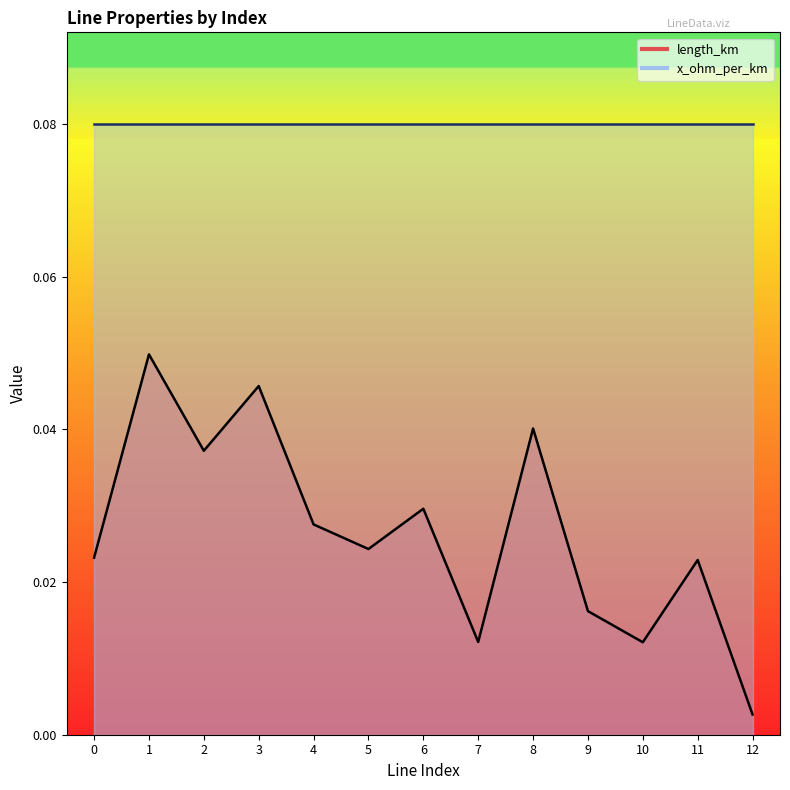

Is this an area chart (filled region under the line)?

No